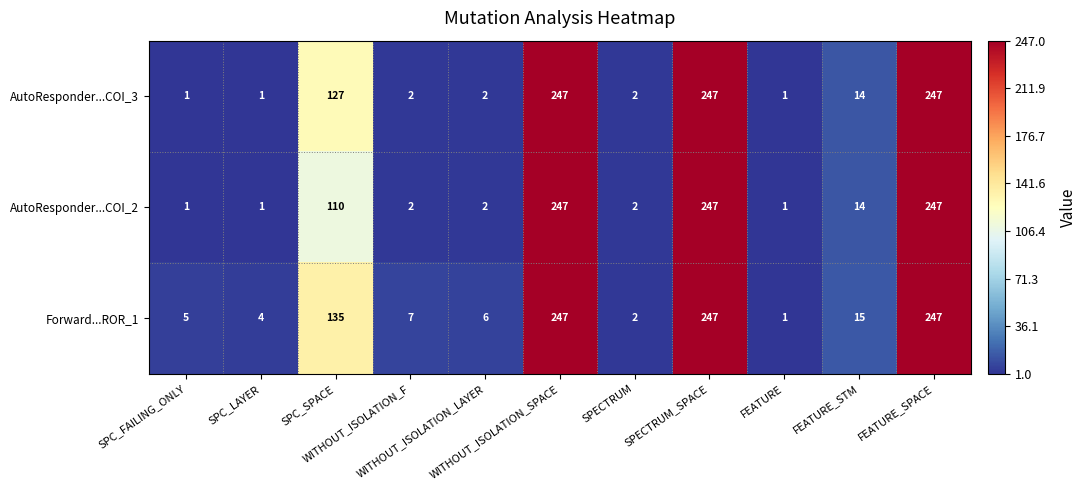

What is the average value of the AutoResponder...COI_2 series?

79